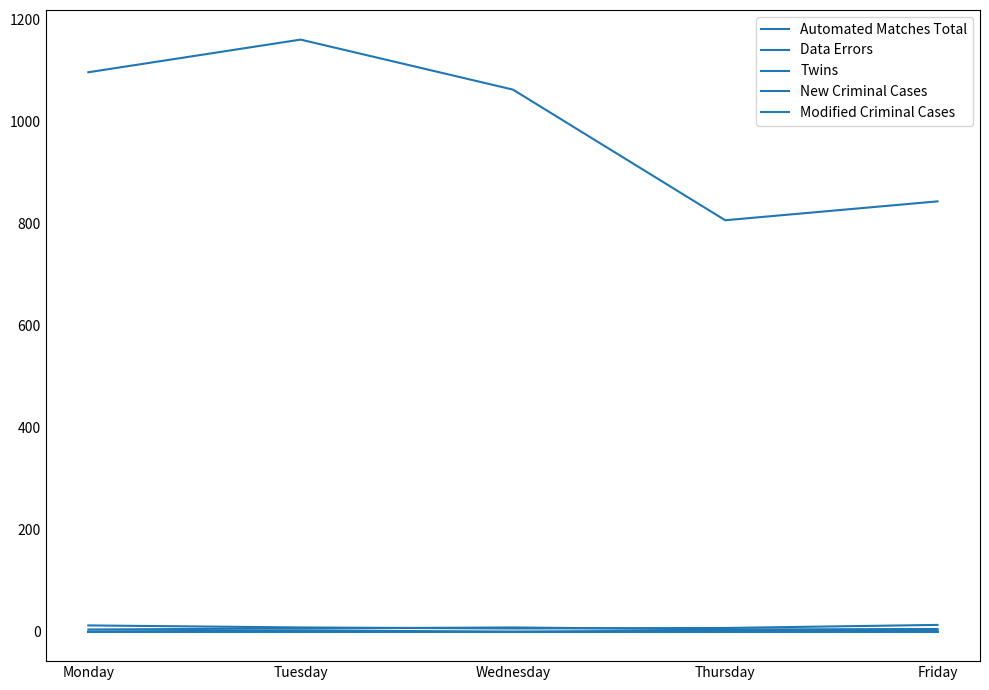

How many lines are shown in the chart?

5